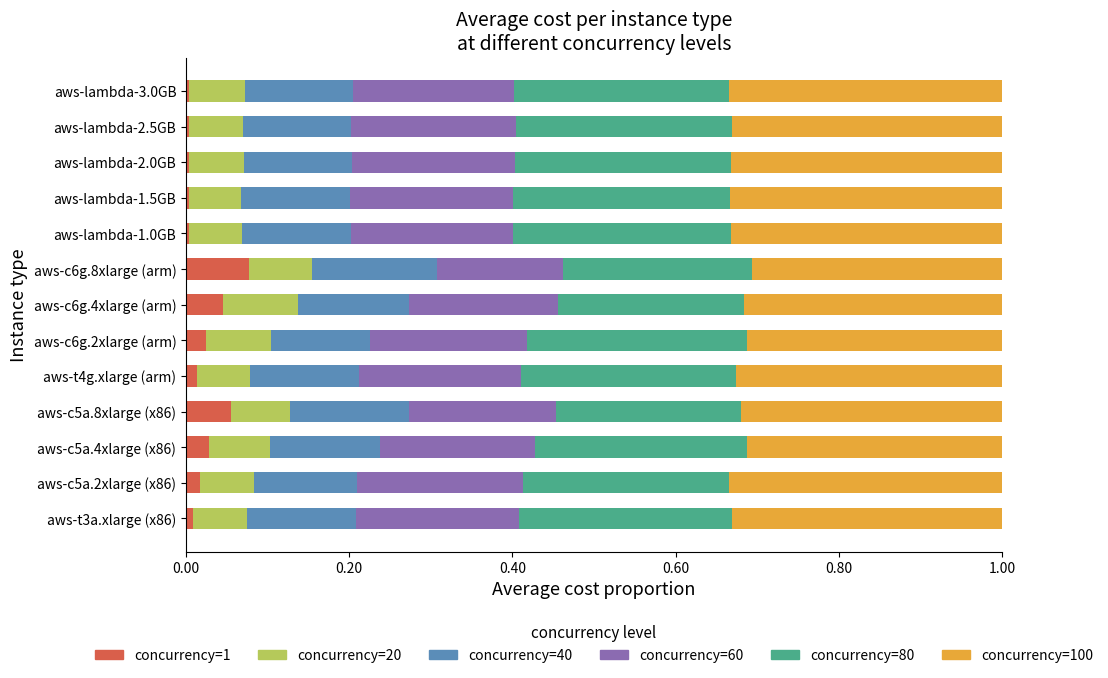

What is the total value across all series at aws-c5a.8xlarge (x86)?

1.0